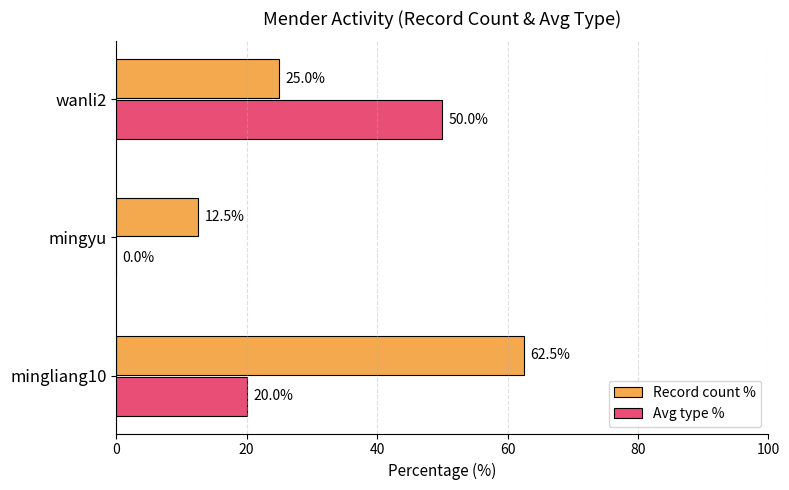

How many values in Avg type % are above zero?

2